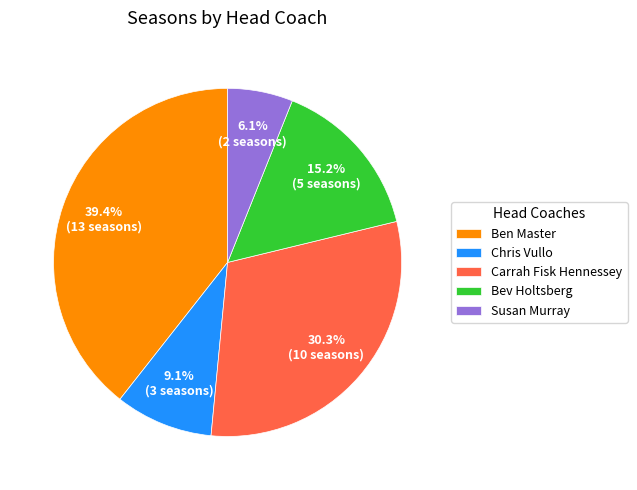

How many slices are in this pie chart?

5